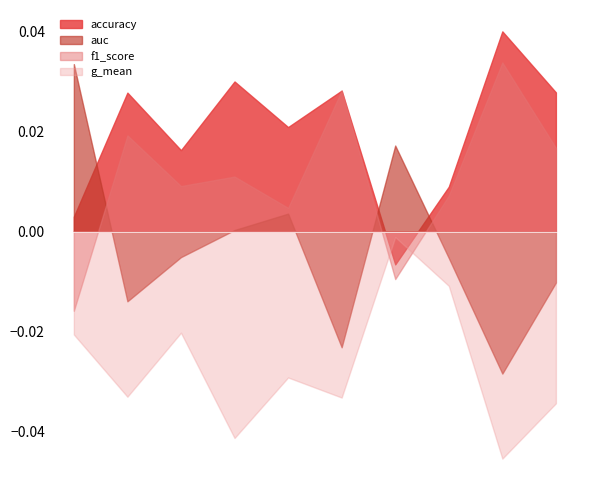

Is the value of auc at 4 greater than the value of accuracy at 9?

No